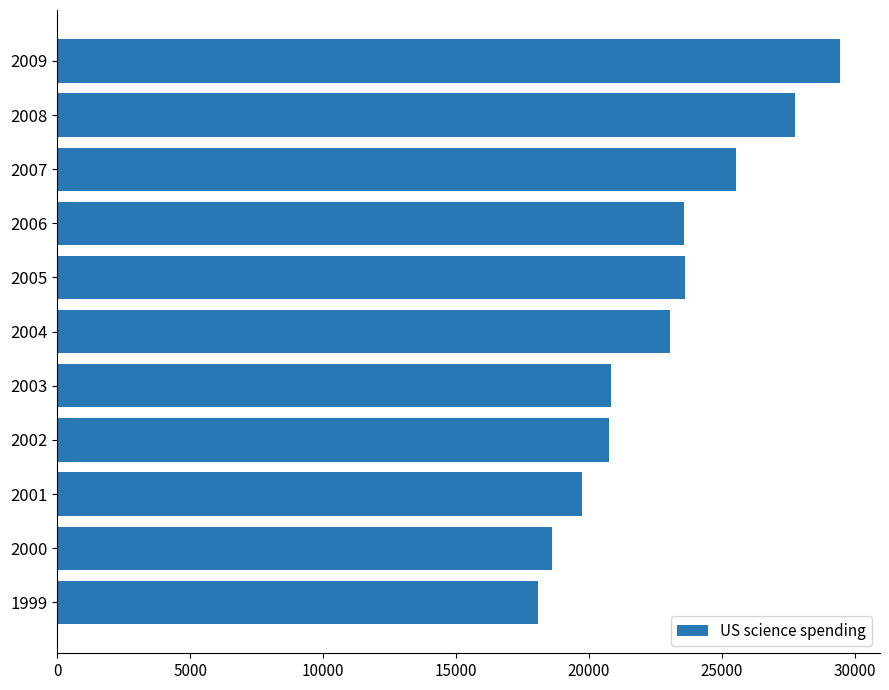

Are the bars grouped side by side (vs. stacked)?

No